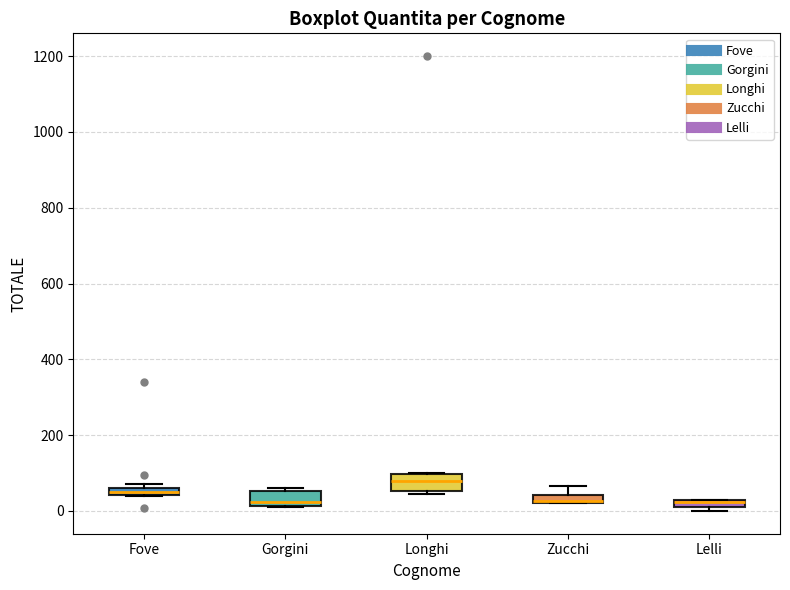

Which box's median line is the highest?

Longhi